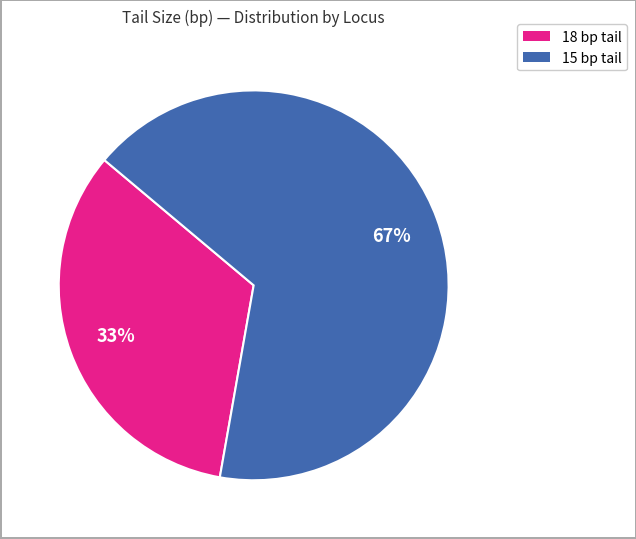

Does any single category account for the majority?

Yes